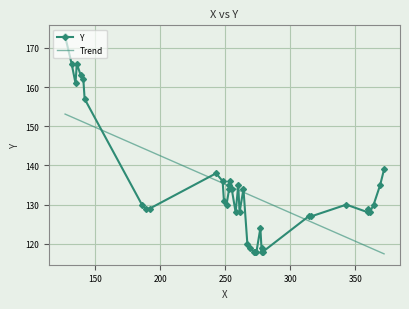

What is the change in value from 22 to 27?

+4